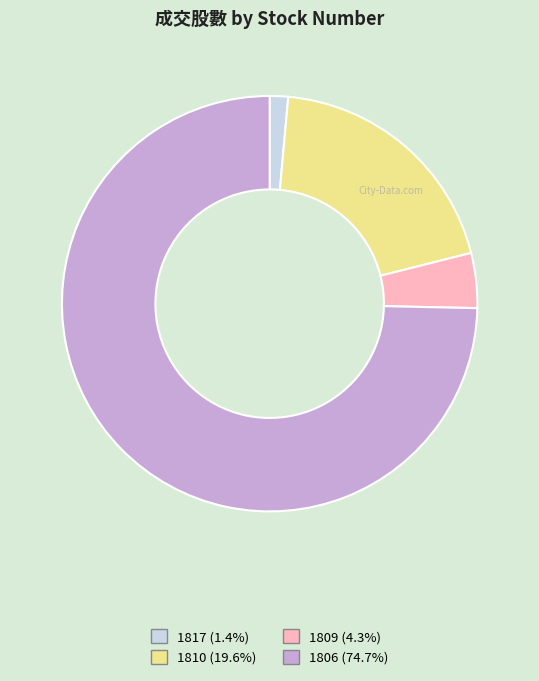

True or false: 1810 accounts for 20% of the total.

True